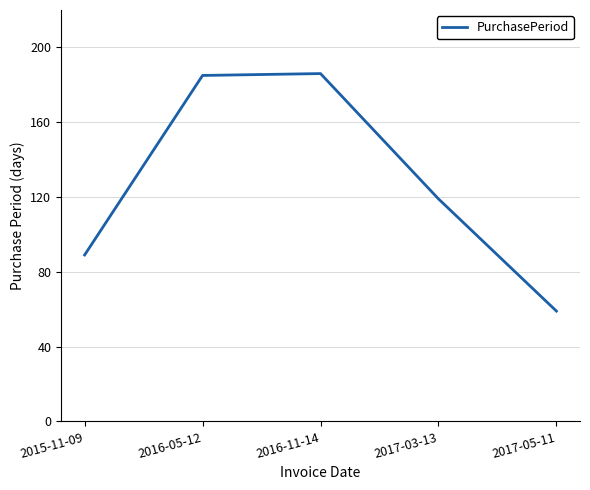

How many distinct data groups are displayed?

1